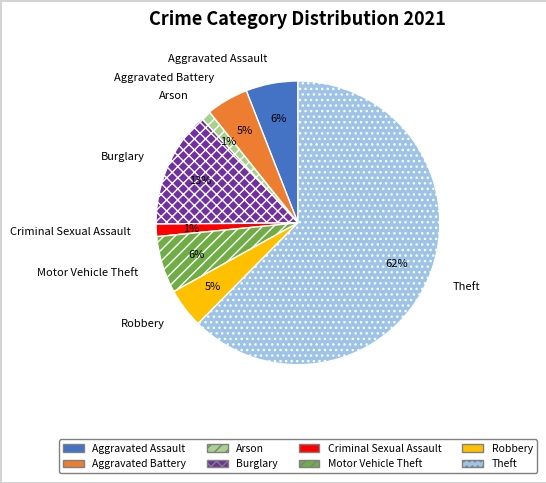

Which slice is the largest?

Theft